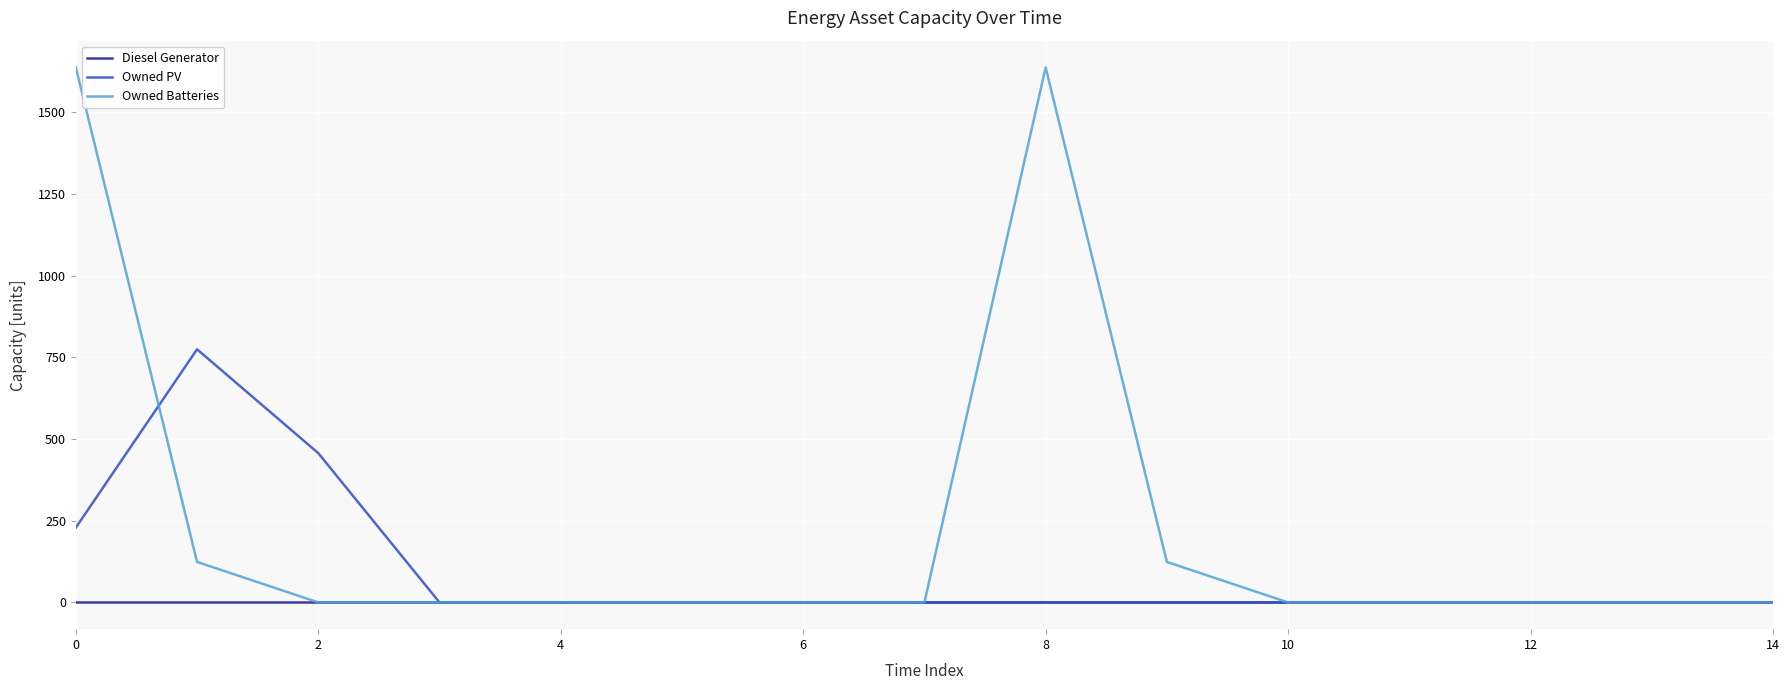

Which series has the largest range (max minus min)?

Owned Batteries